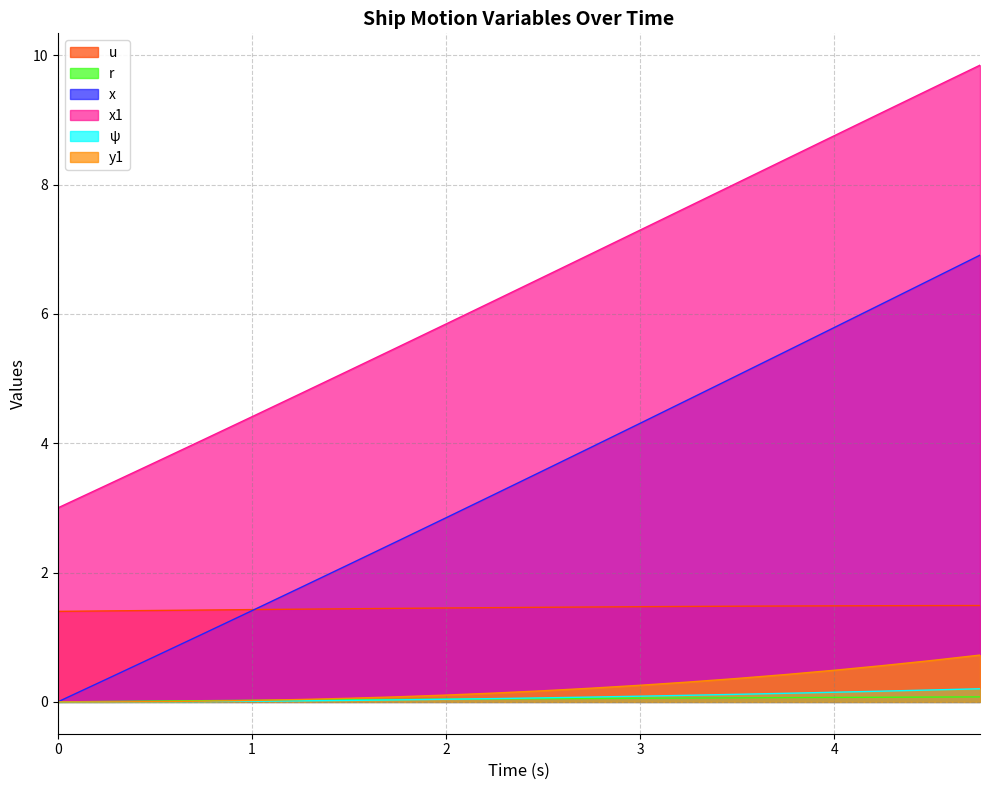

Rank the series at 2.0 from highest to lowest value.

x1, x, u, y1, r, ψ